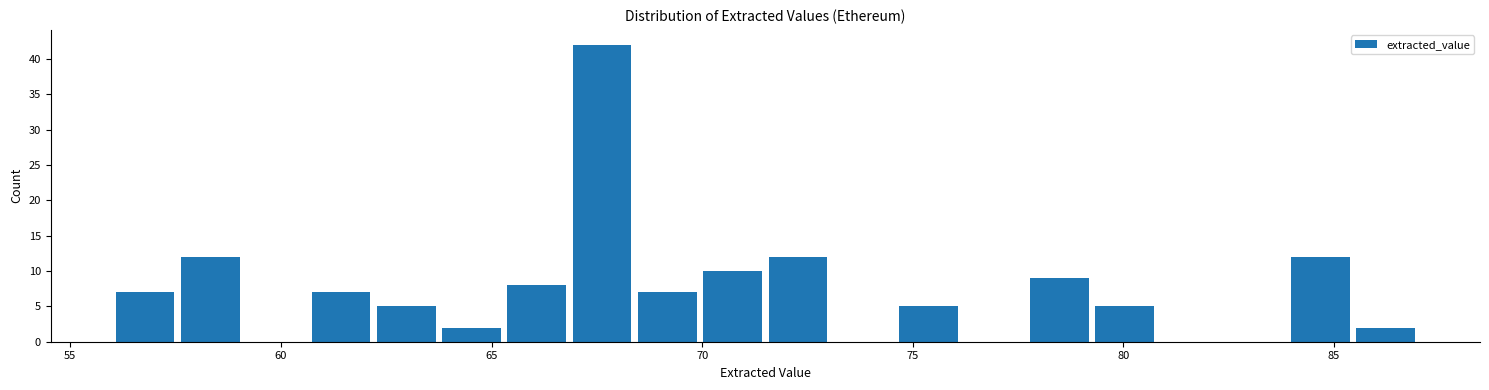

Read against the x-axis, roughly where is the centre of the tallest bar?

67.5